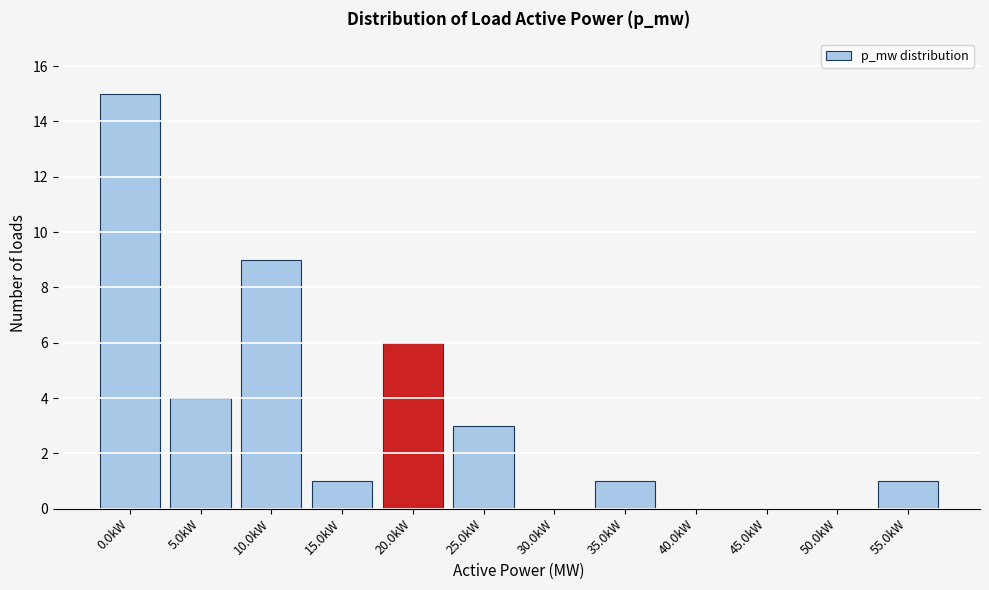

Reading left to right, extract all data points from this chart.

0.0kW=15	5.0kW=4	10.0kW=9	15.0kW=1	20.0kW=6	25.0kW=3	30.0kW=0	35.0kW=1	40.0kW=0	45.0kW=0	50.0kW=0	55.0kW=1